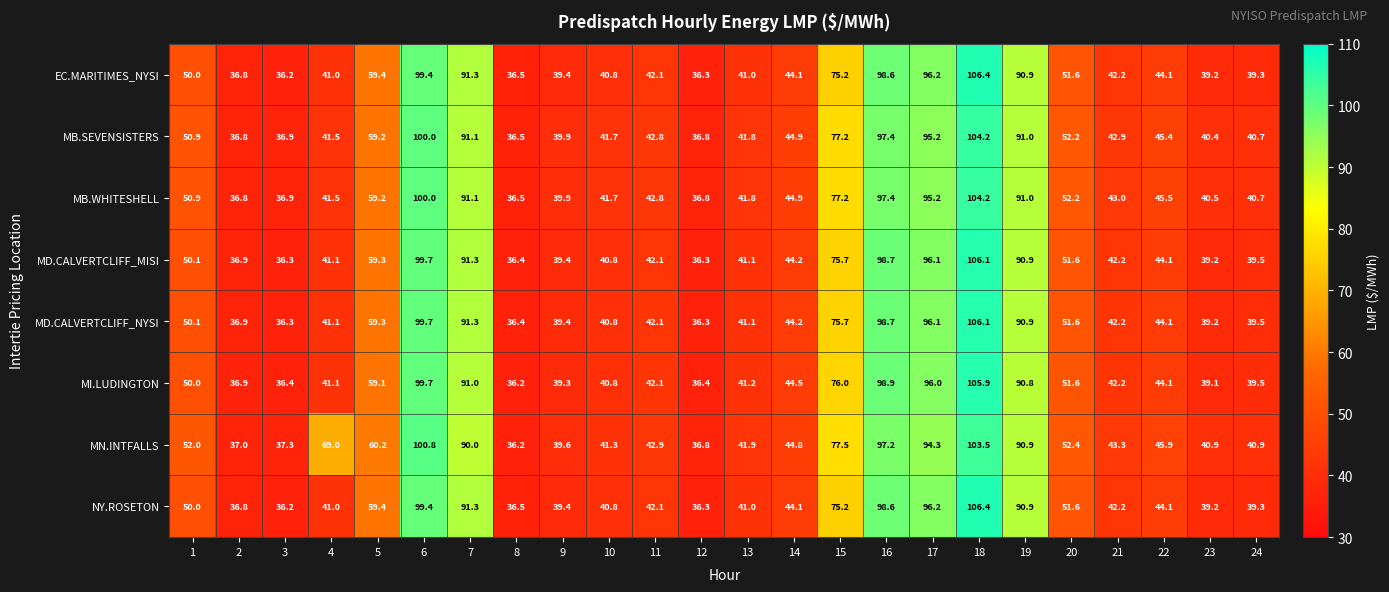

Is it true that MB.WHITESHELL equals 36.8 at 12?

True